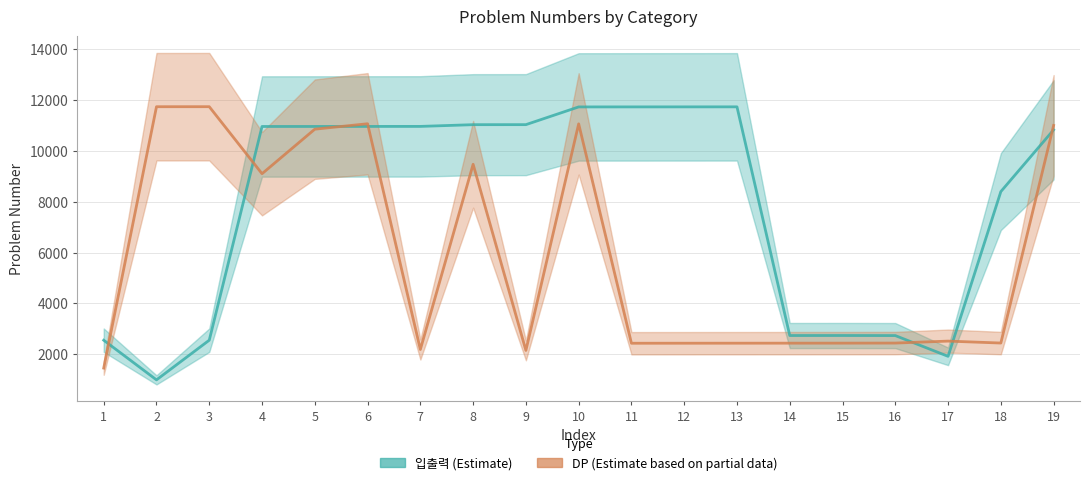

Reading left to right, transcribe all the data shown in this chart.

입출력: 2557	1000	2558	10950	10951	10952	10953	11021	11022	11718	11719	11720	11721	2741	2742	2739	1924	8393	10818
DP: 1463	11726	11727	9095	10844	11057	2193	9465	2156	11053	2438	2439	2440	2441	2442	2445	2522	2446	10991